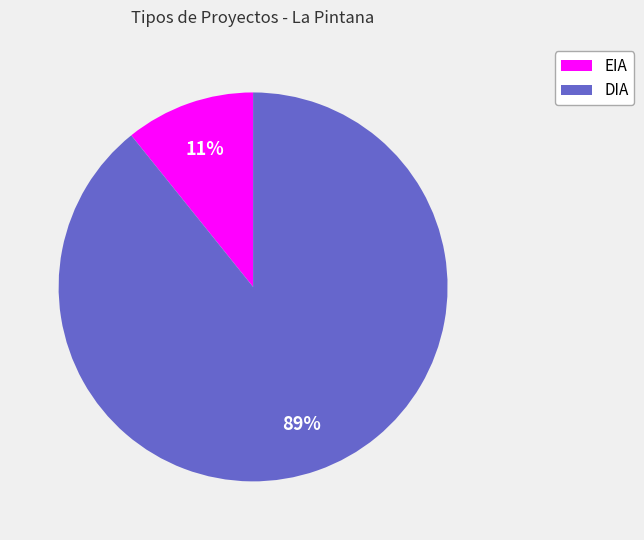

The DIA slice represents 99% of the pie. True or false?

False